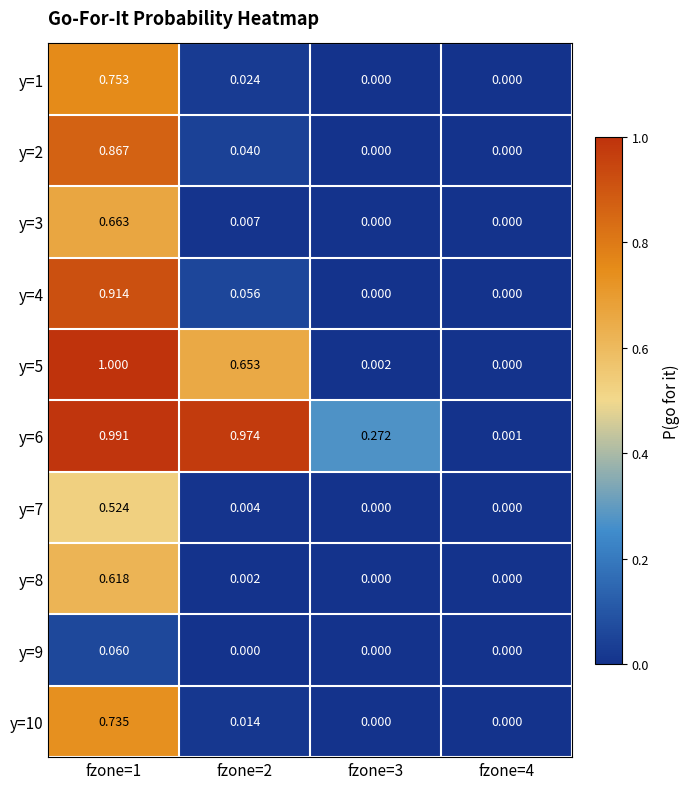

How many categories are shown in the chart?

4